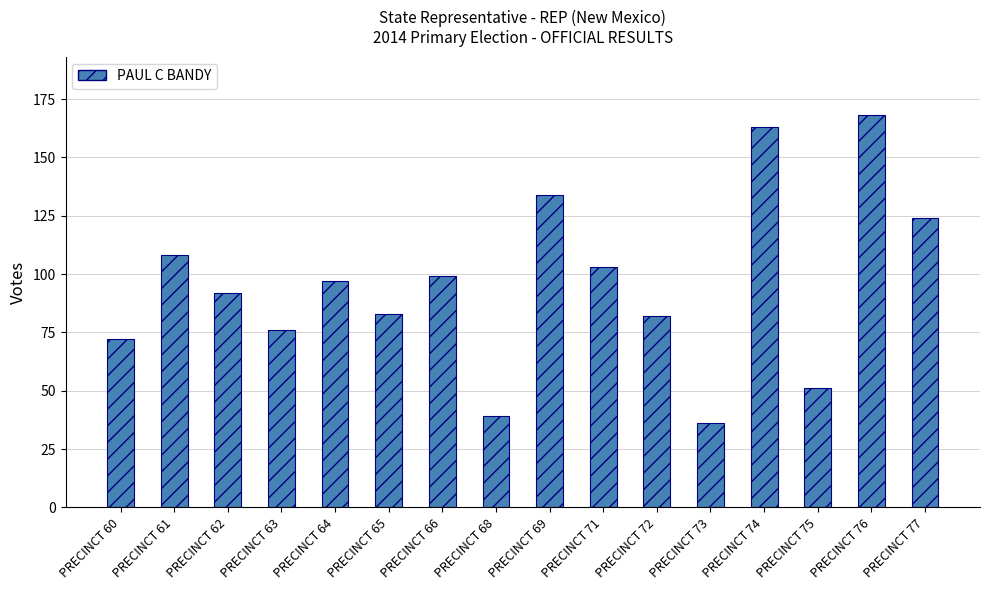

What is the value of the 7th bar from the left?

99